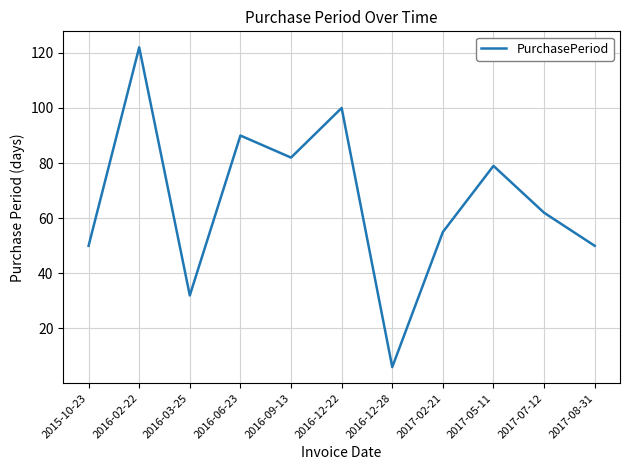

Is it true that the value at 2016-06-23 is 90?

True